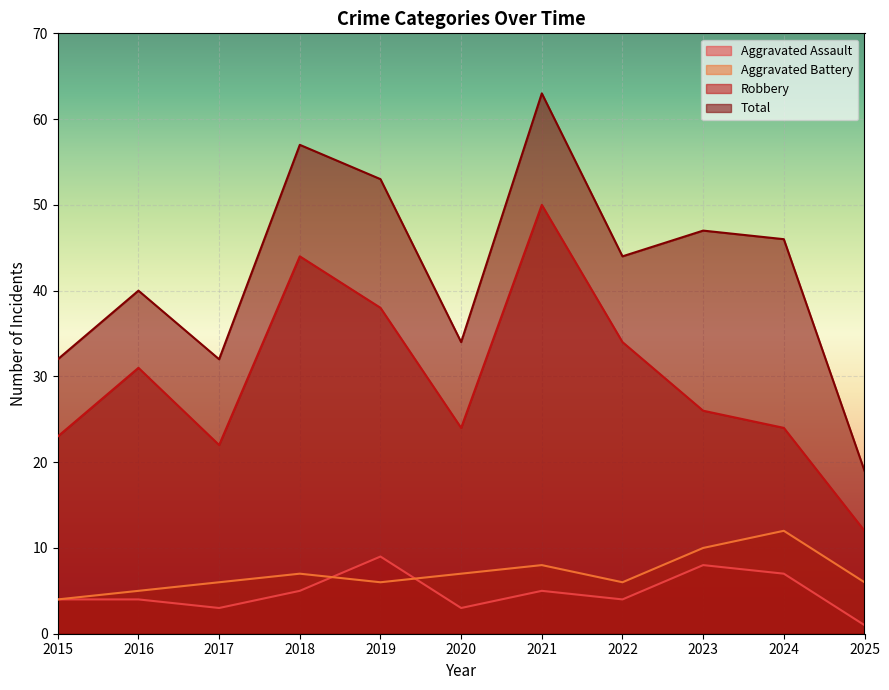

What are all the series names shown in the legend?

Aggravated Assault, Aggravated Battery, Robbery, Total